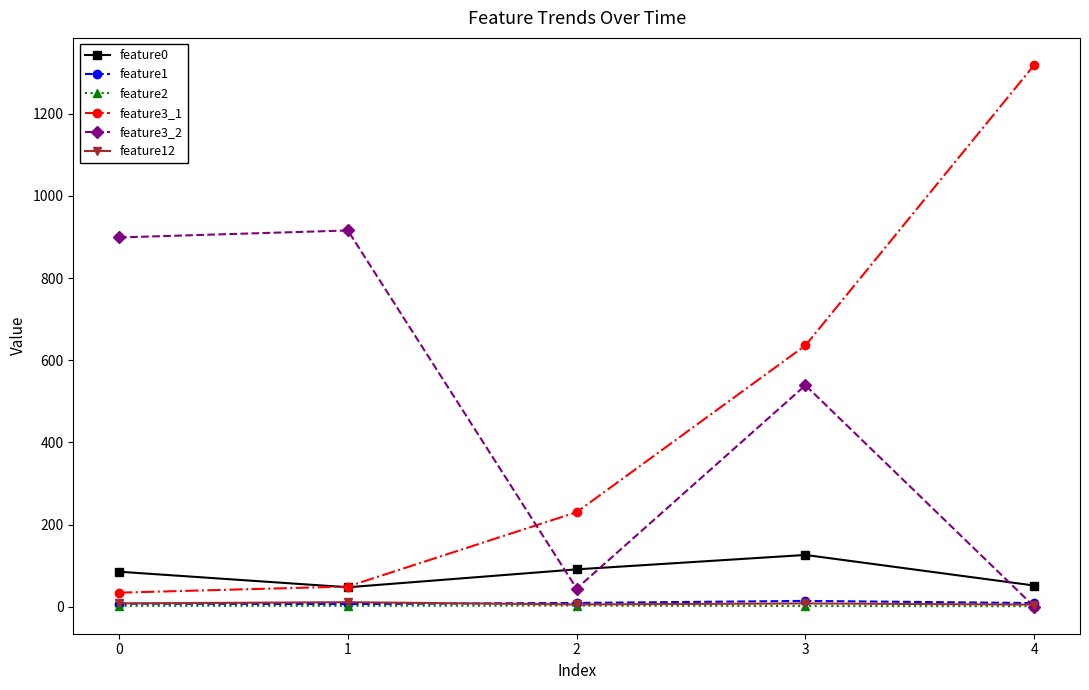

What is the maximum value shown in the chart?

1319.0